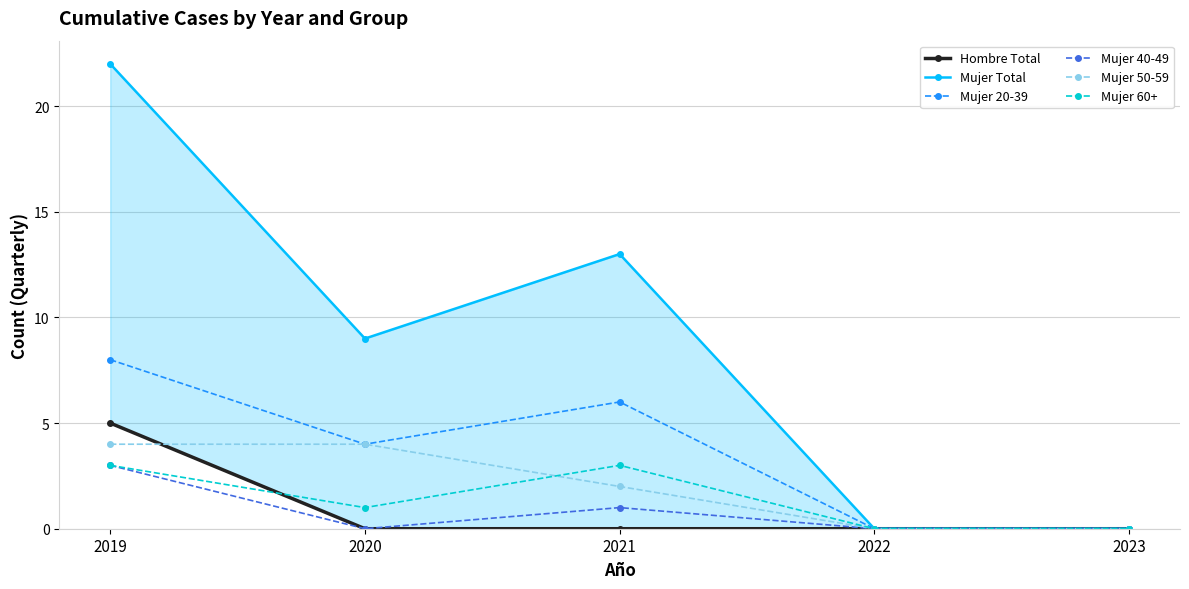

Rank the series by their maximum value, from highest to lowest.

Mujer Total, Mujer 20-39, Hombre Total, Mujer 50-59, Mujer 40-49, Mujer 60+